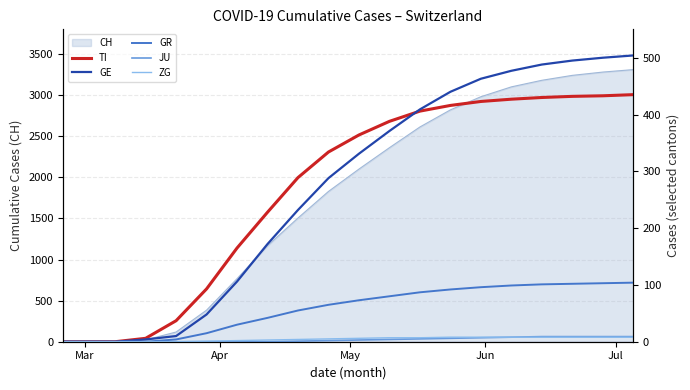

What is the average value of the ZG series?

5